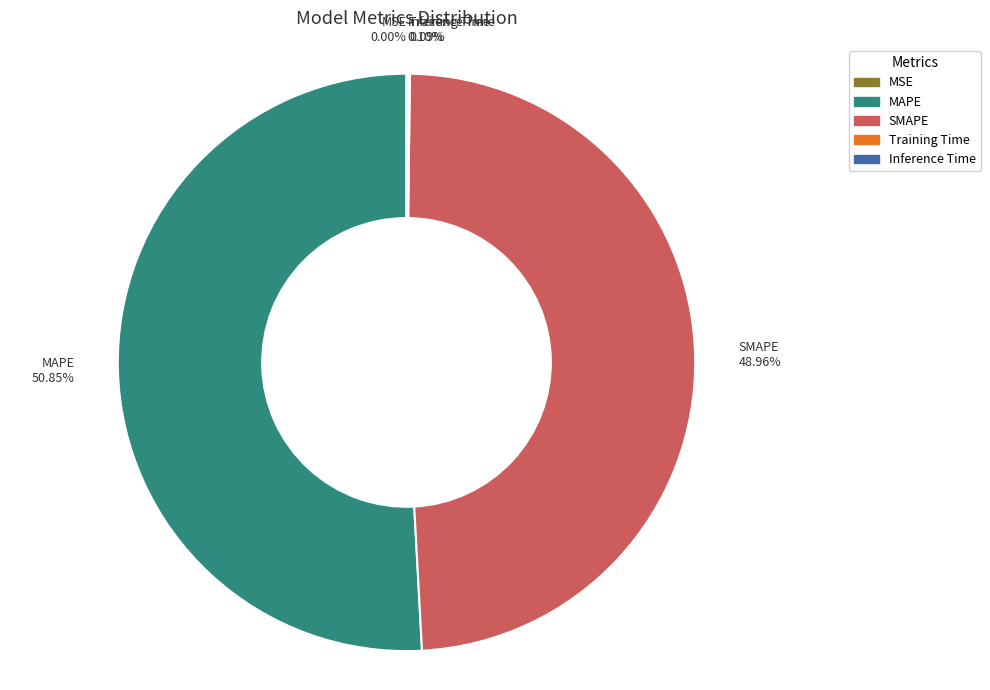

To the nearest percent, what is the difference between the largest and smallest slice percentages?

51%